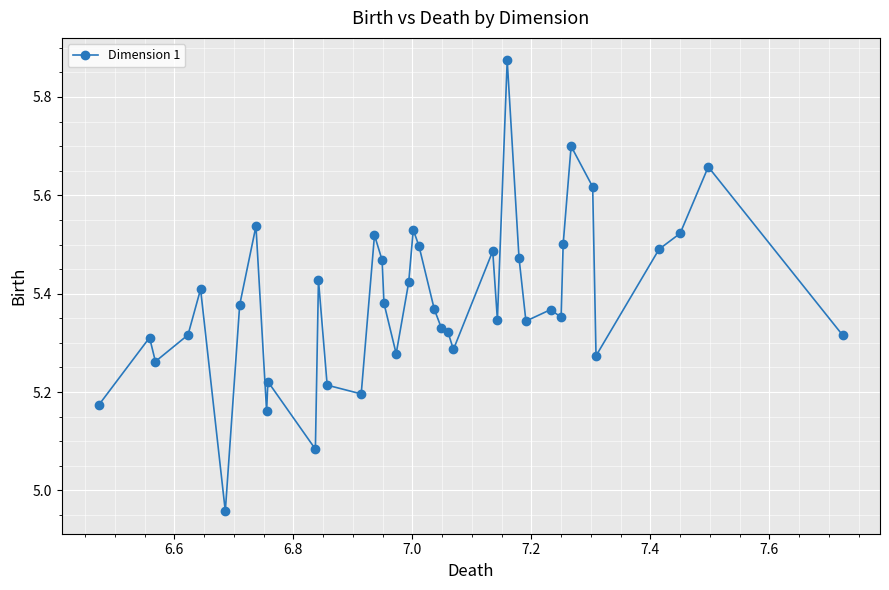

What is the difference between the second highest and minimum values?

0.7